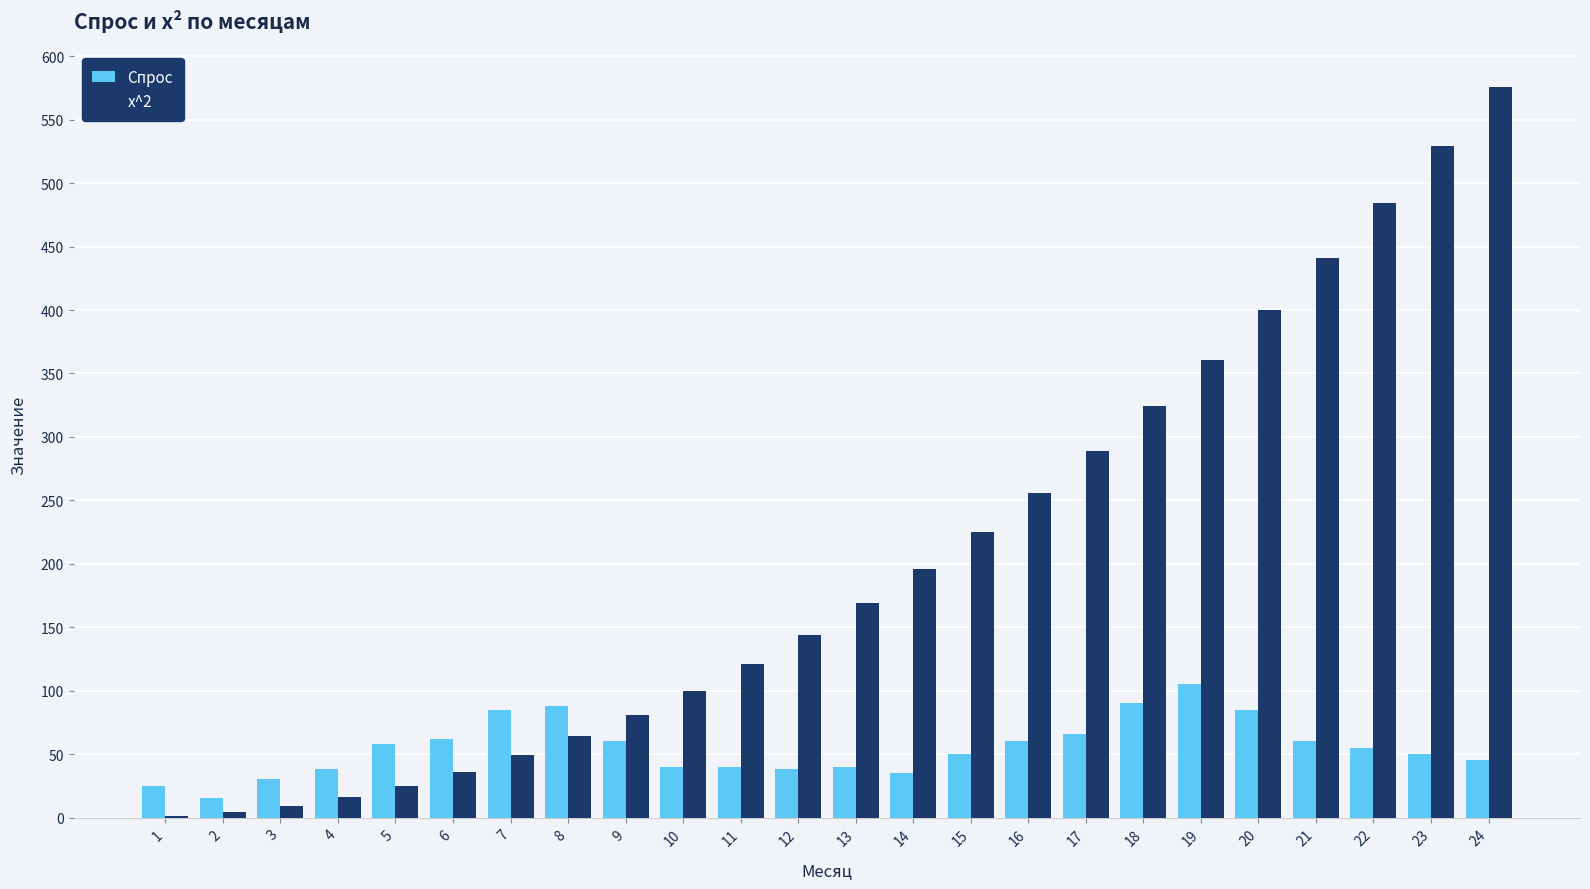

Is the value of х^2 at 1 greater than the value of Спрос at 16?

No